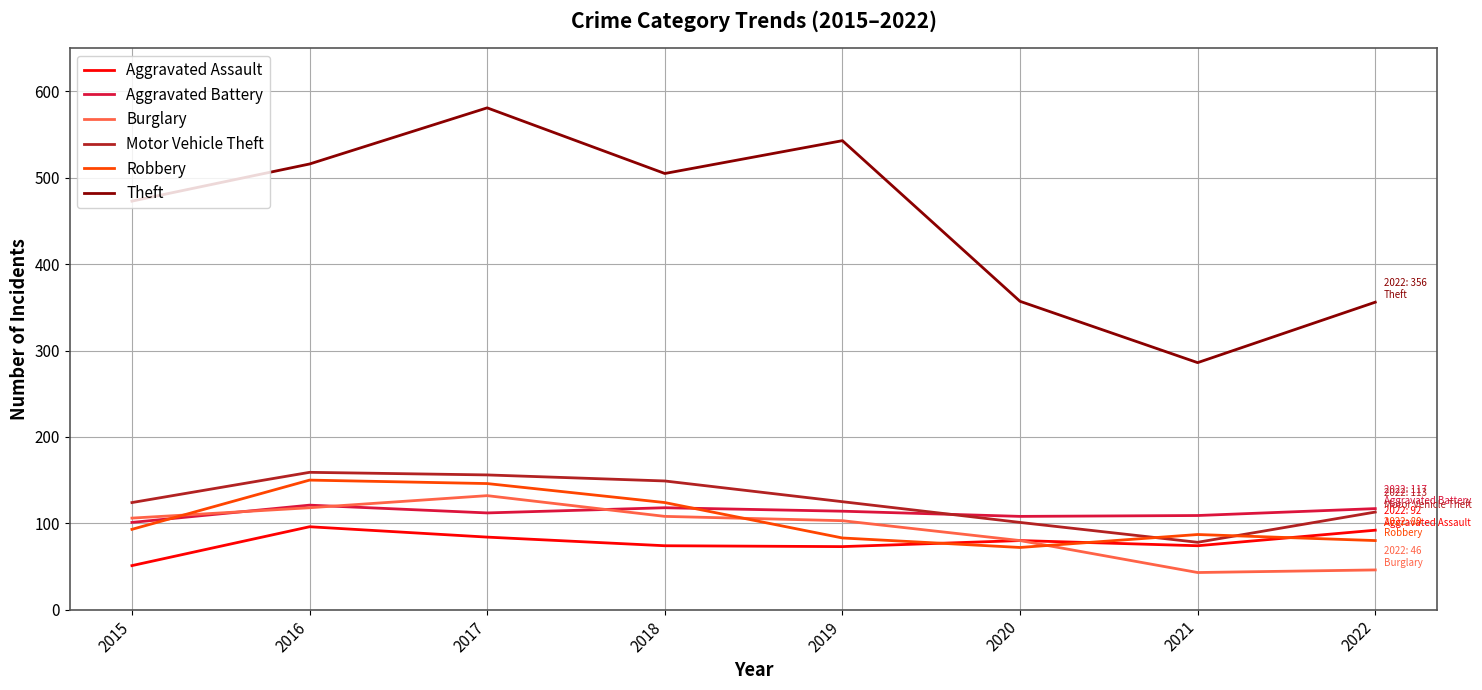

True or false: Aggravated Assault and Theft cross at least once.

False